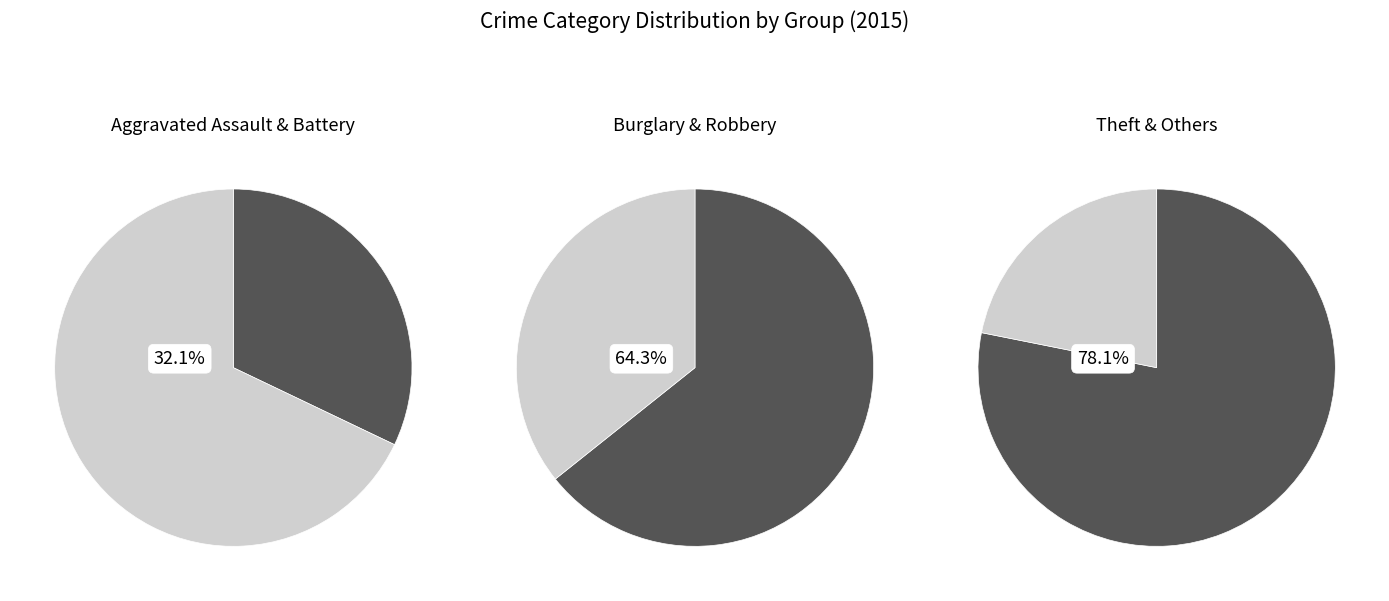

What percentage do Motor Vehicle Theft and Burglary together represent?

28.5%